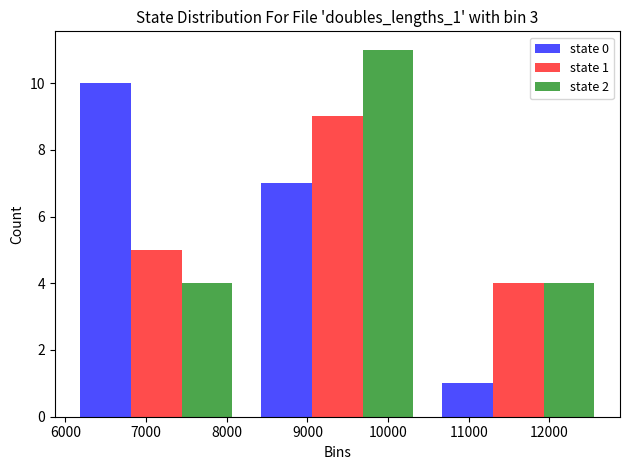

In the state 2 series, which range on the x-axis has the tallest bar?

8300 to 10500